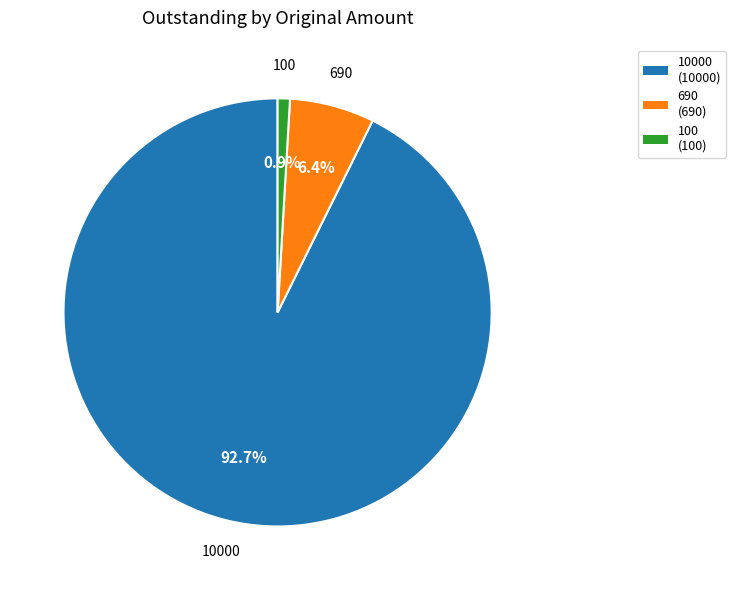

What is the ratio of the value at 100 to the value at 690?

0.1